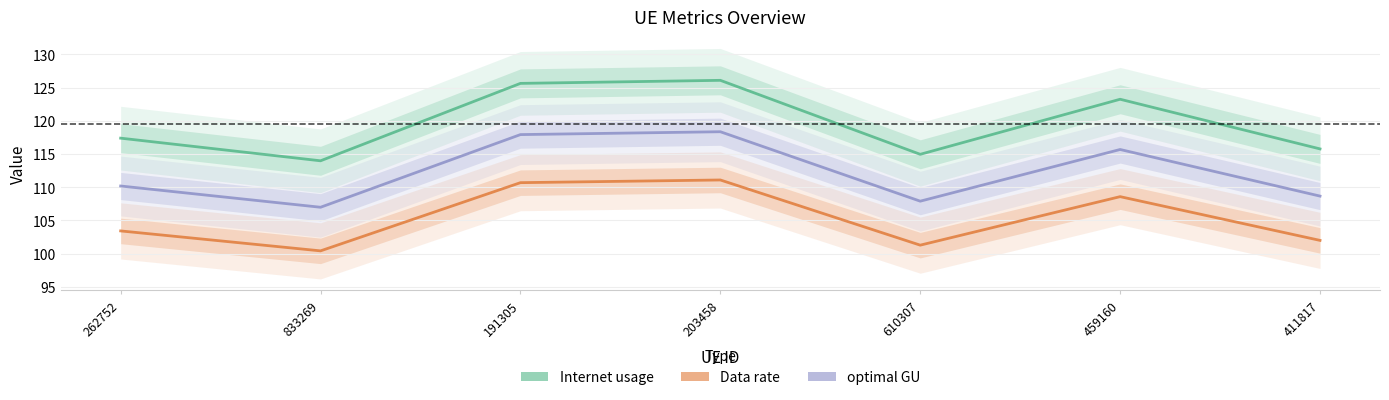

Is it true that Data rate equals 152.3 at 610307?

False